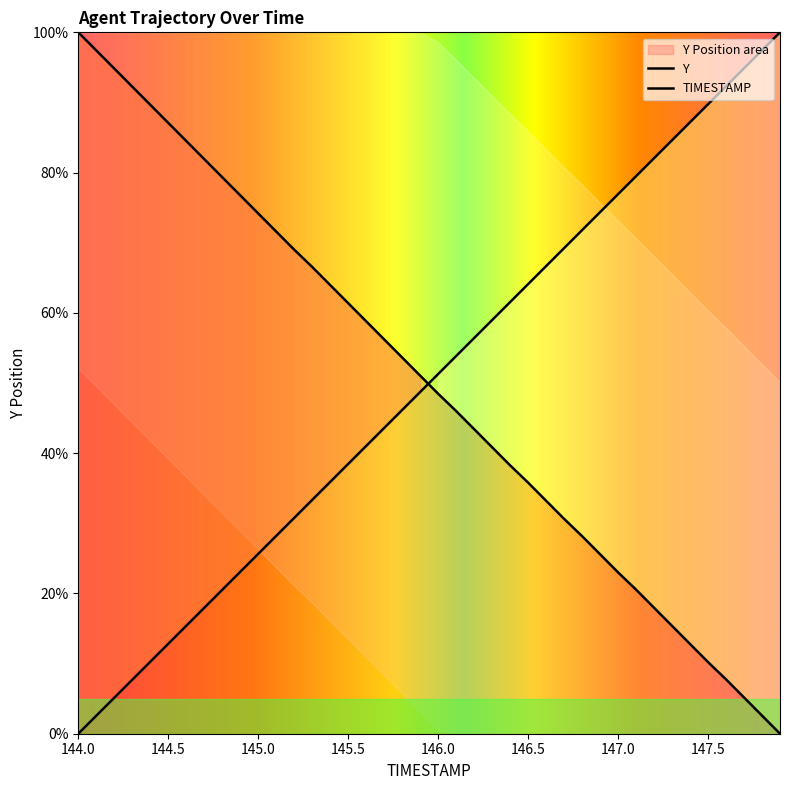

At which category does the chart reach its minimum across all series?

144.0